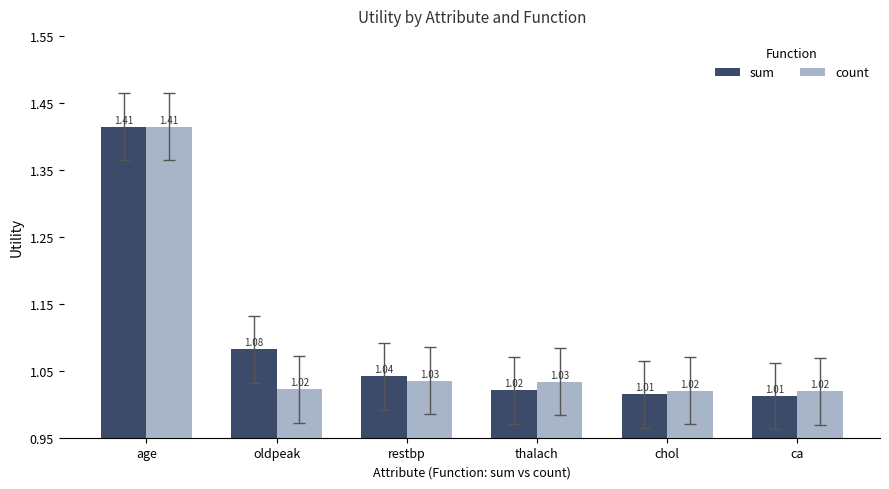

How many bars are there in total?

12